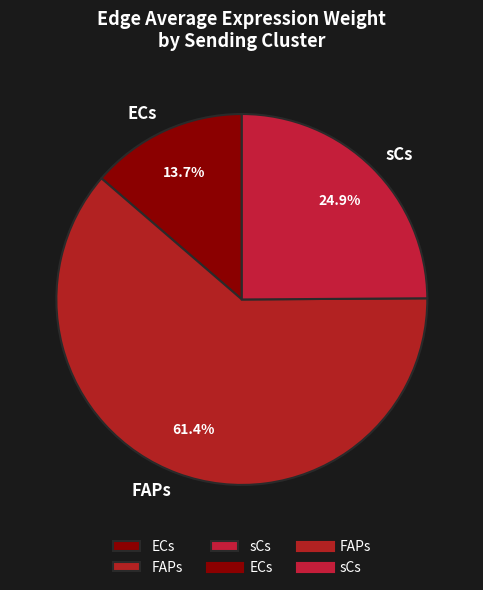

Does ECs represent more than half of the total?

No